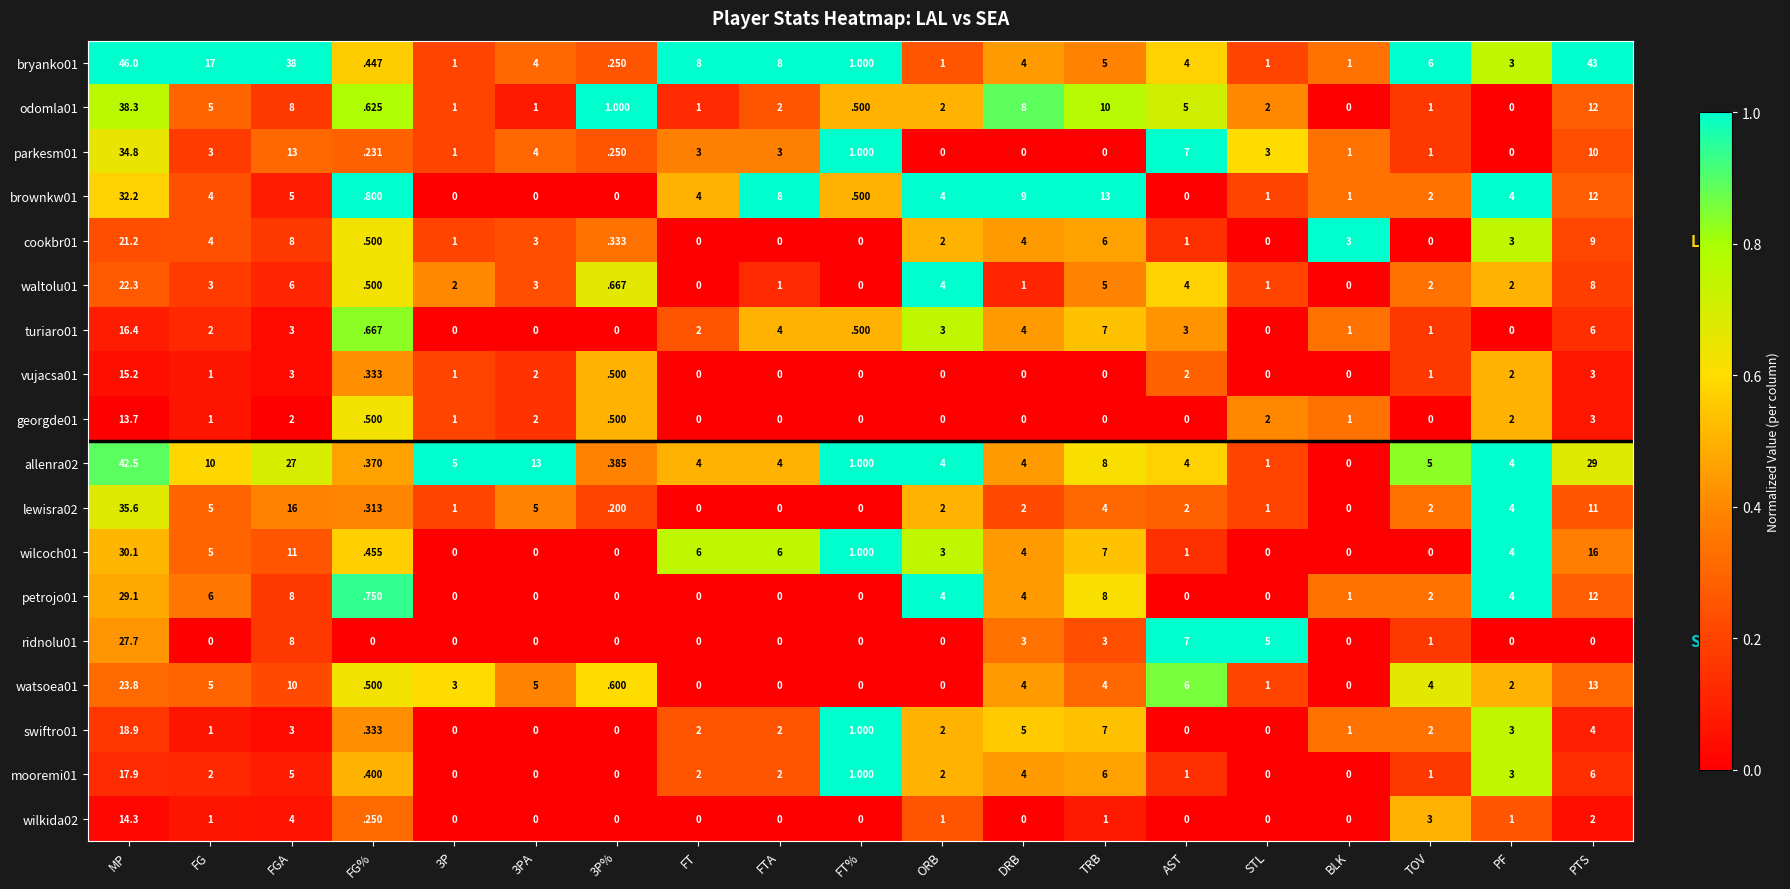

Which category has the highest value across all series?

MP